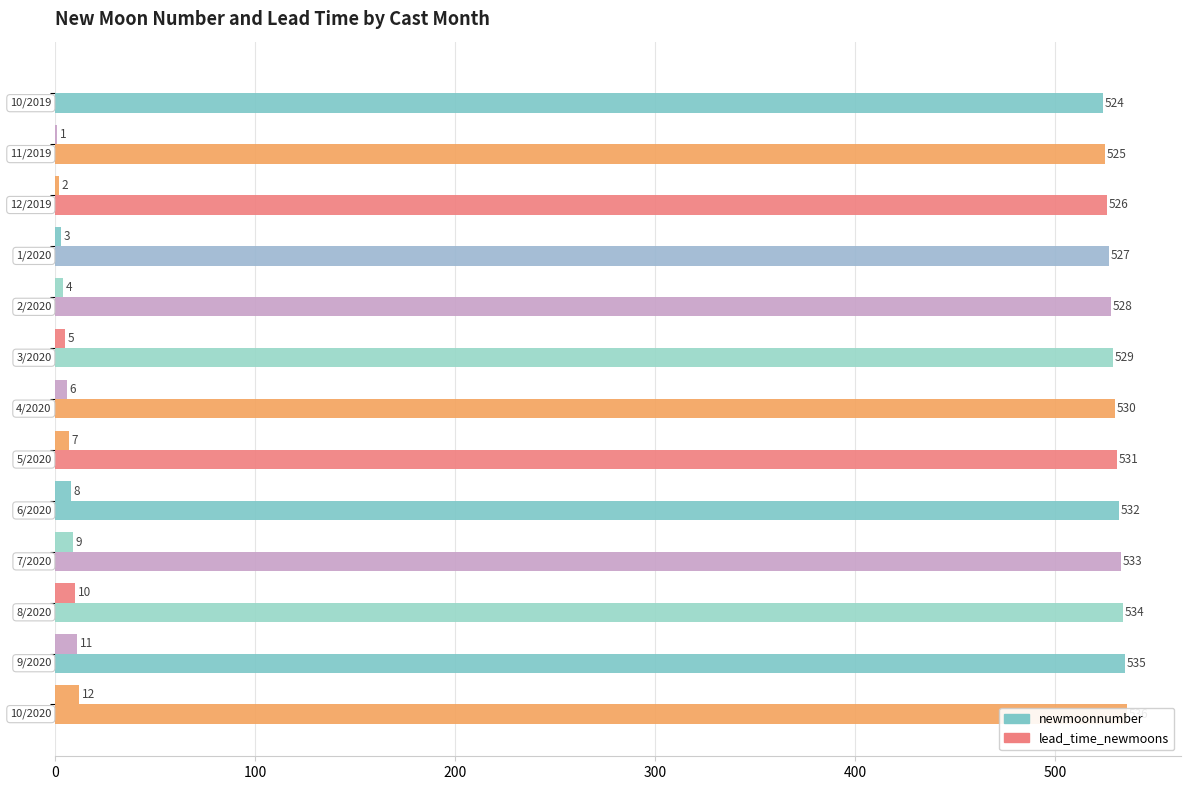

How many data points in newmoonnumber are above 530?

6